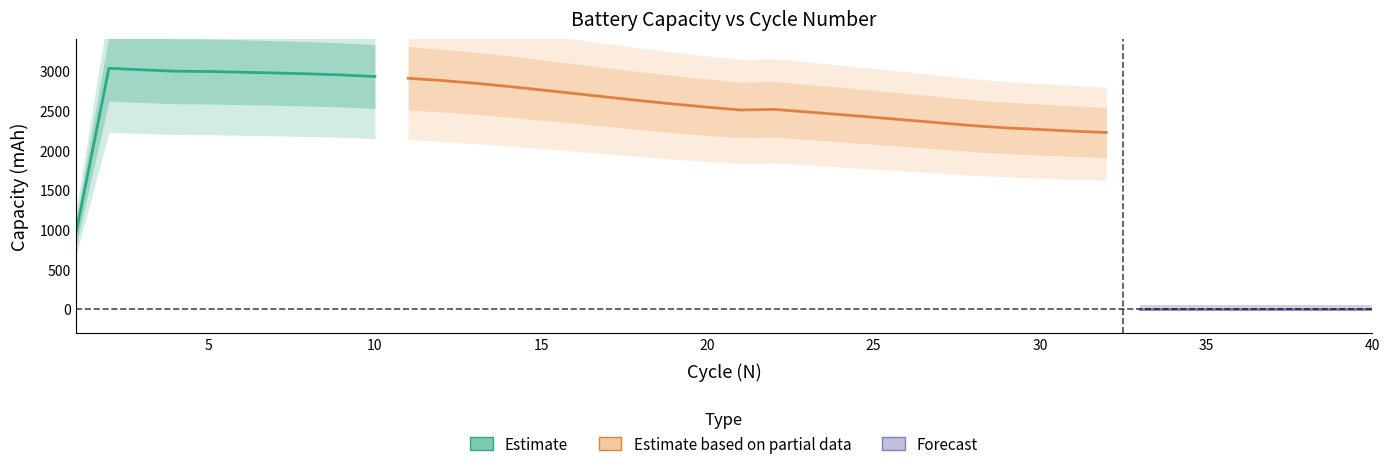

At which label is the value closest to 1515?

1